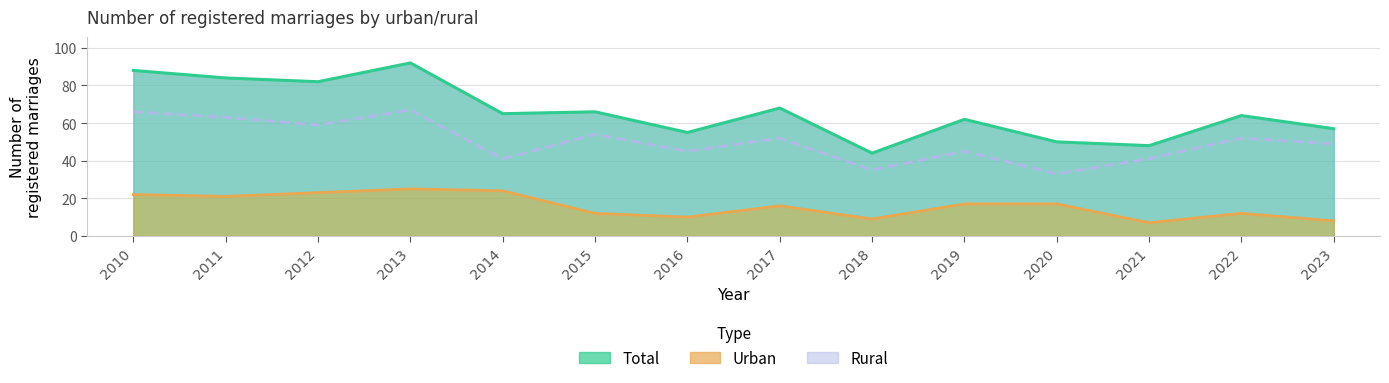

At which label does Rural first exceed 52?

2010